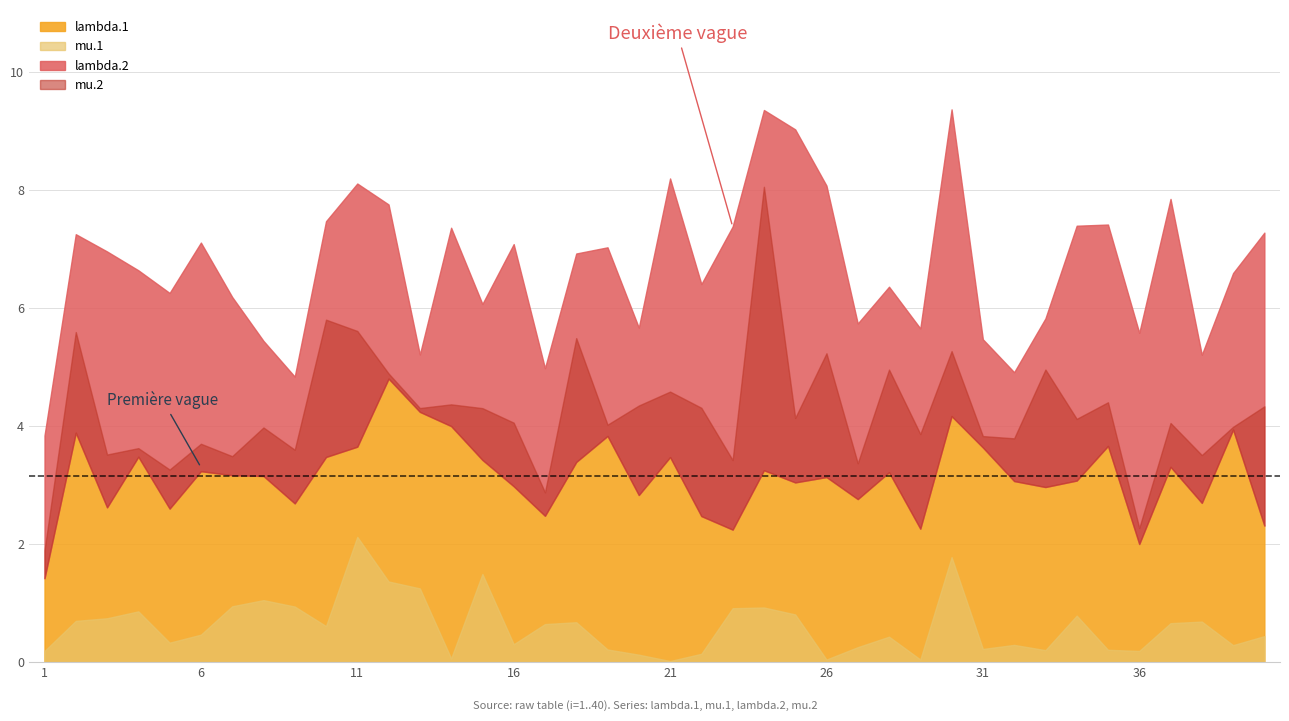

The lambda.2 series shows 1.7 at 10. True or false?

False